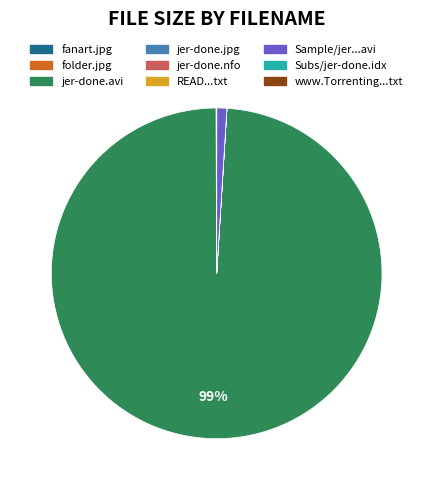

To the nearest percent, what portion does jer-done.avi represent?

99%